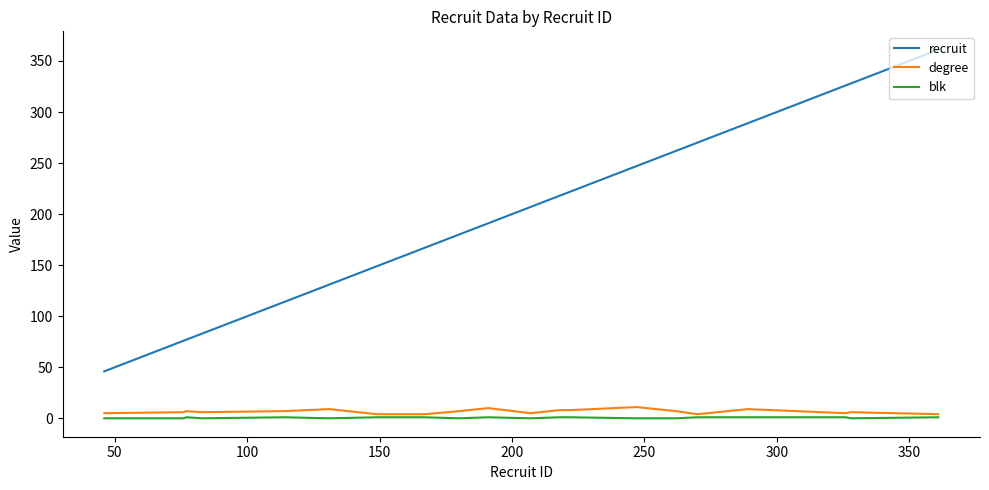

True or false: recruit has more than 2 interior local peaks.

False